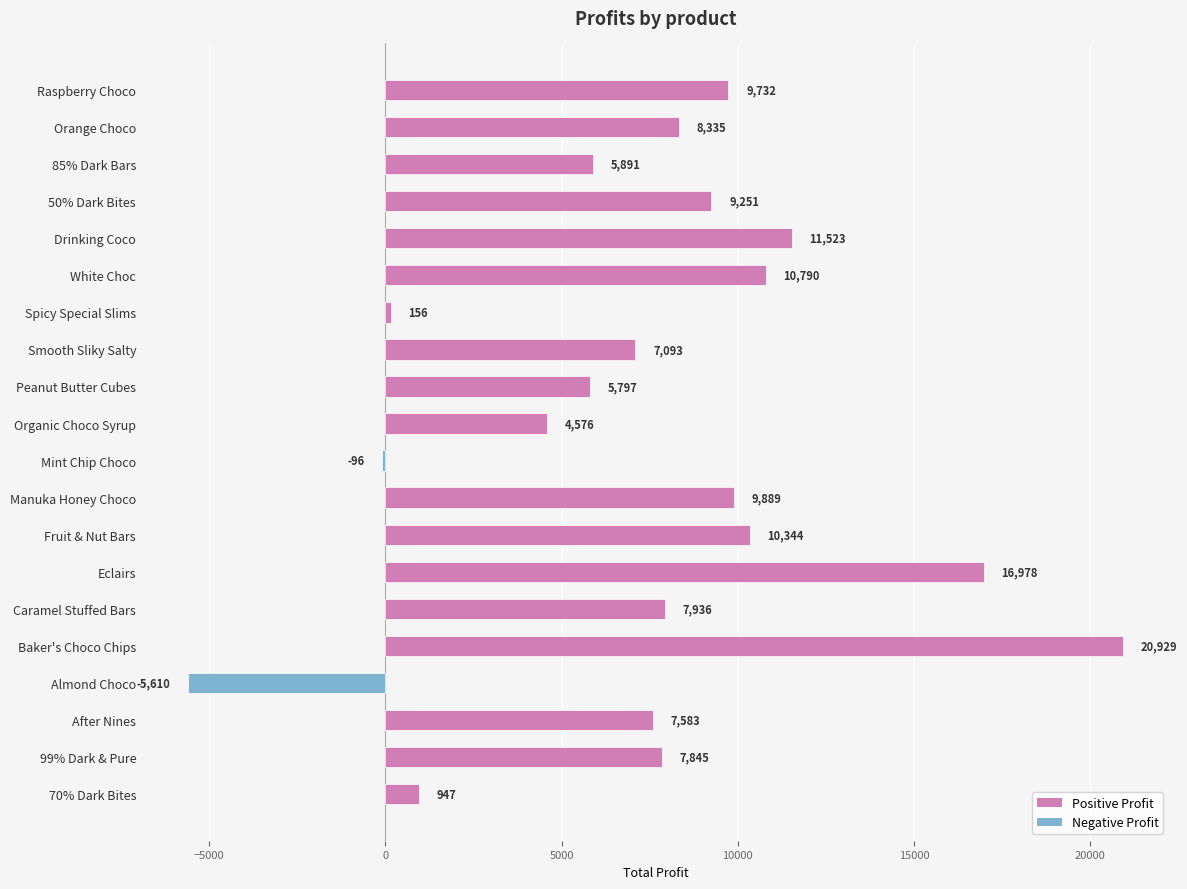

Is it true that the value at Mint Chip Choco is -96.0?

True